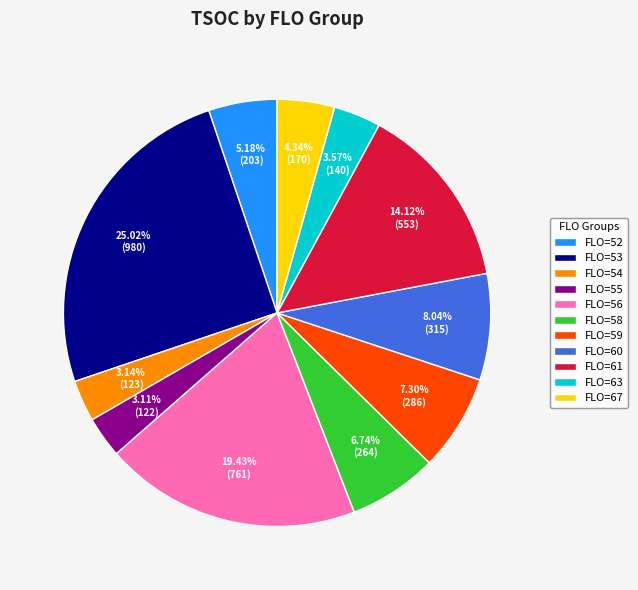

To the nearest percent, what is the difference between the FLO=67 and FLO=61 slice percentages?

10%